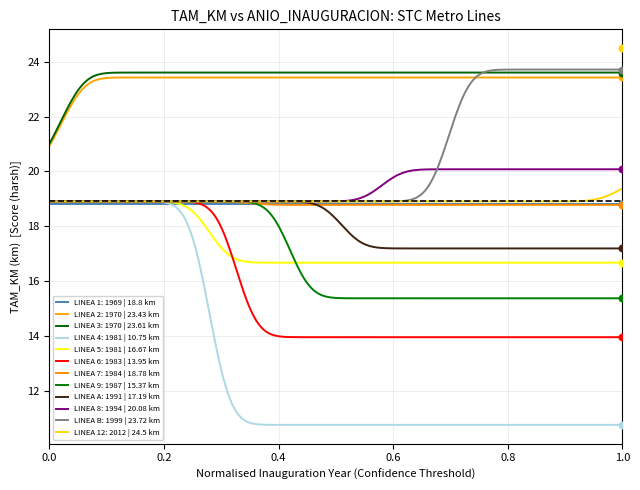

Approximately how many times larger is the value at LINEA 6 compared to LINEA 8?

0.7